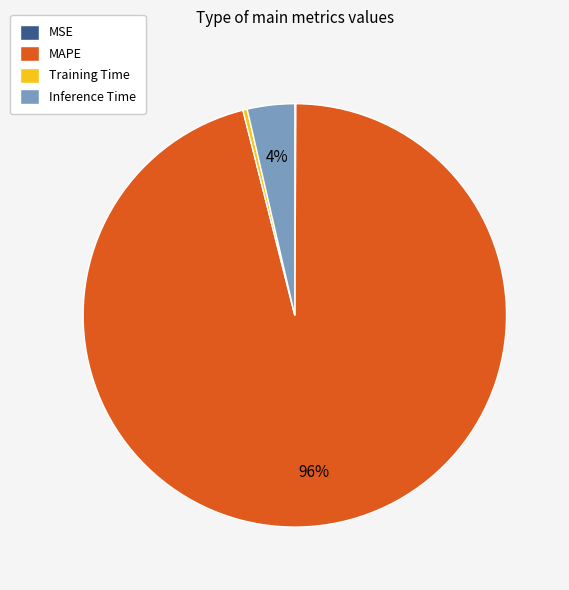

Which slice is the largest?

MAPE